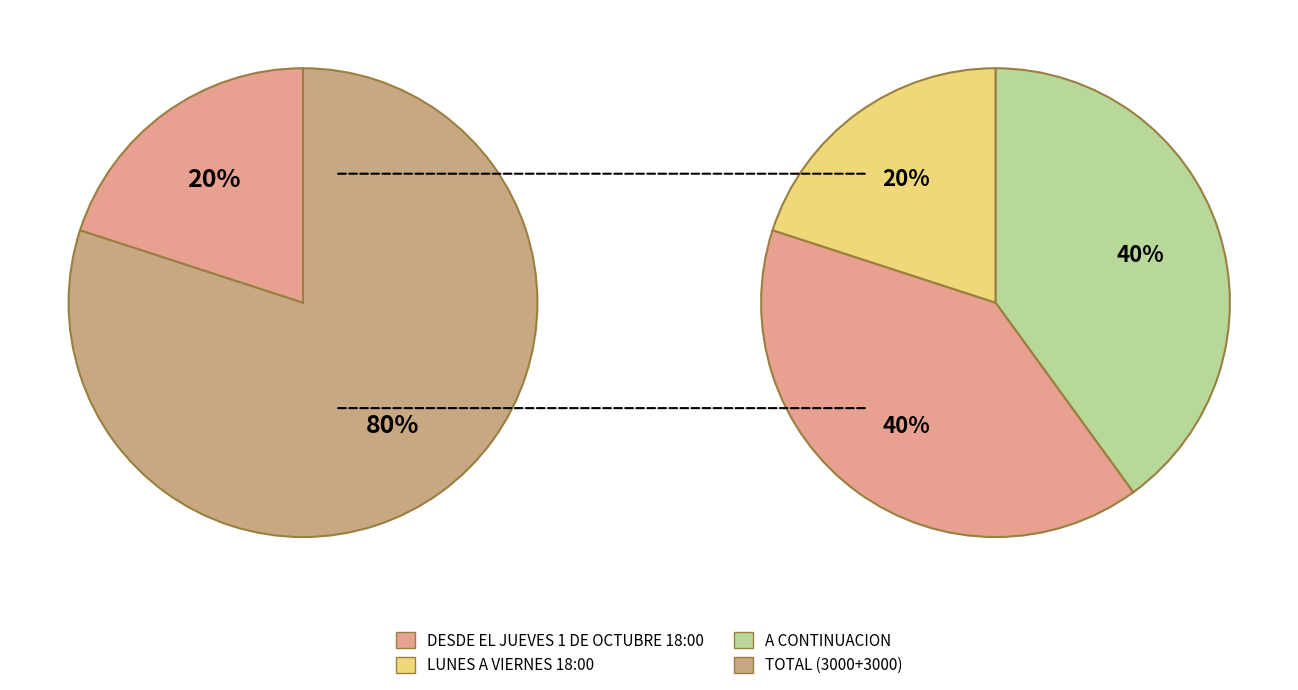

How many slices are in this pie chart?

3